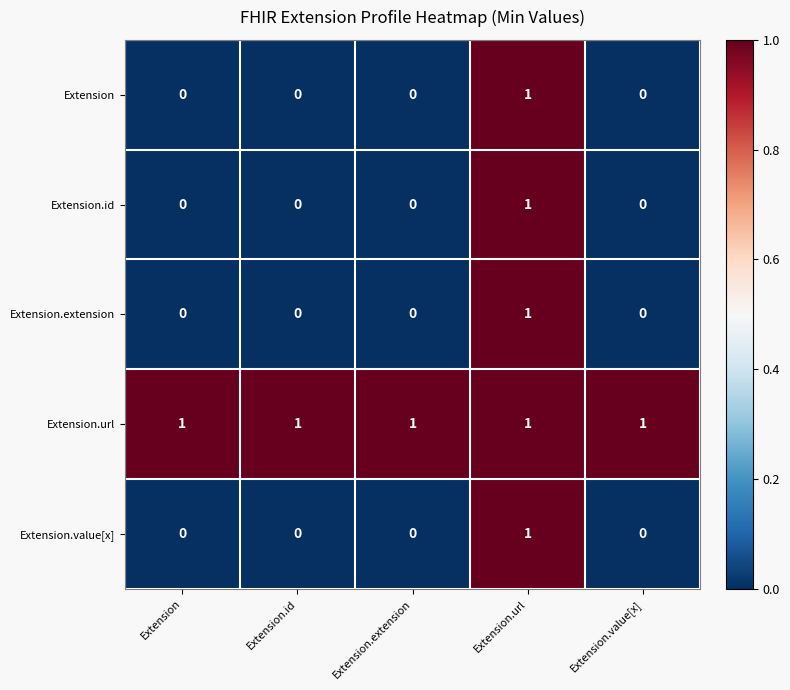

Which category has the highest value in the Extension series?

Extension.url